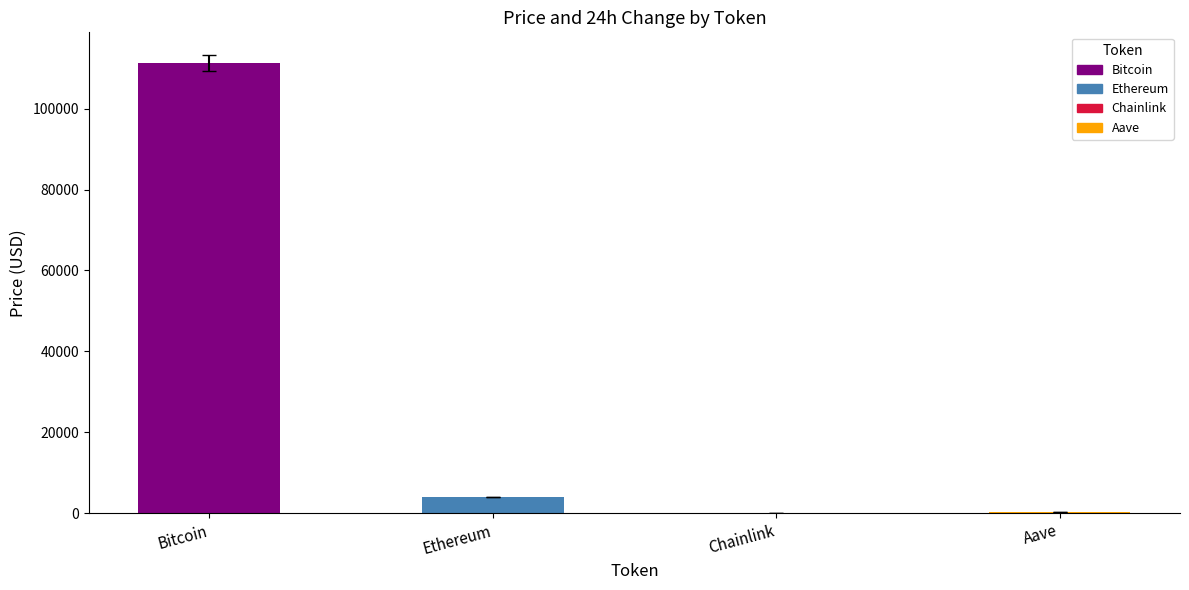

What is the sum of all values?

115380.3